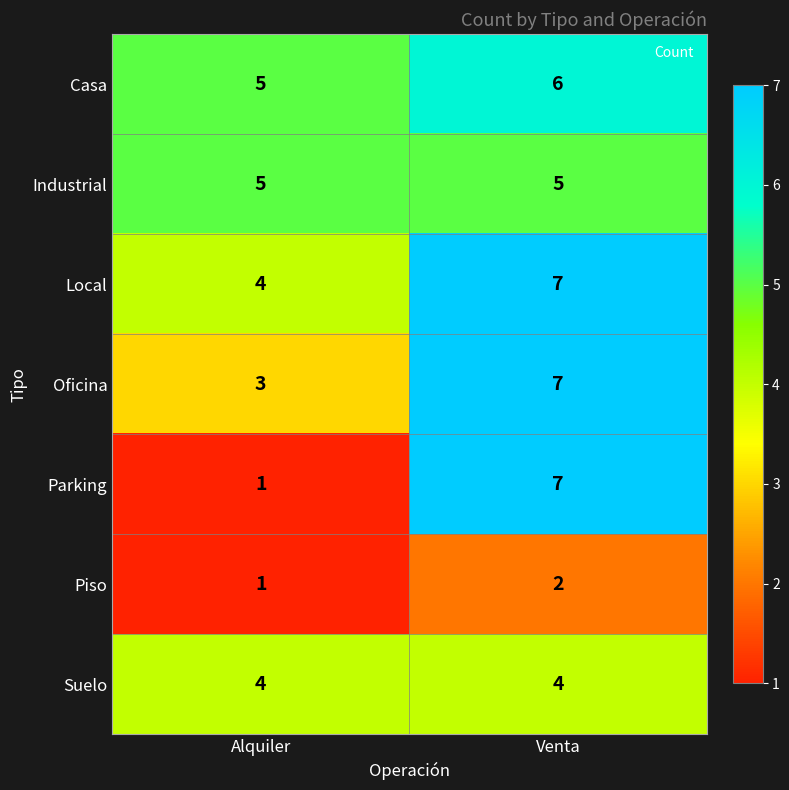

Reading left to right, list all the values displayed in this chart.

Casa: 5	6
Industrial: 5	5
Local: 4	7
Oficina: 3	7
Parking: 1	7
Piso: 1	2
Suelo: 4	4